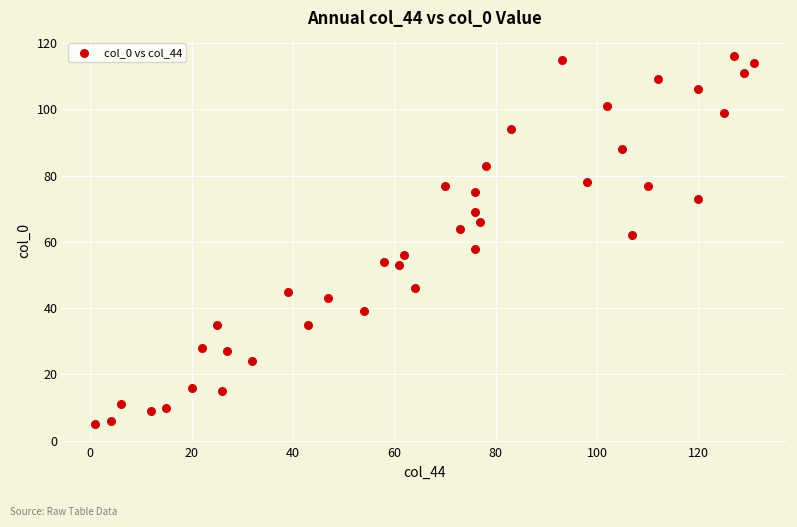

What is the range of X values (max minus min)?

130